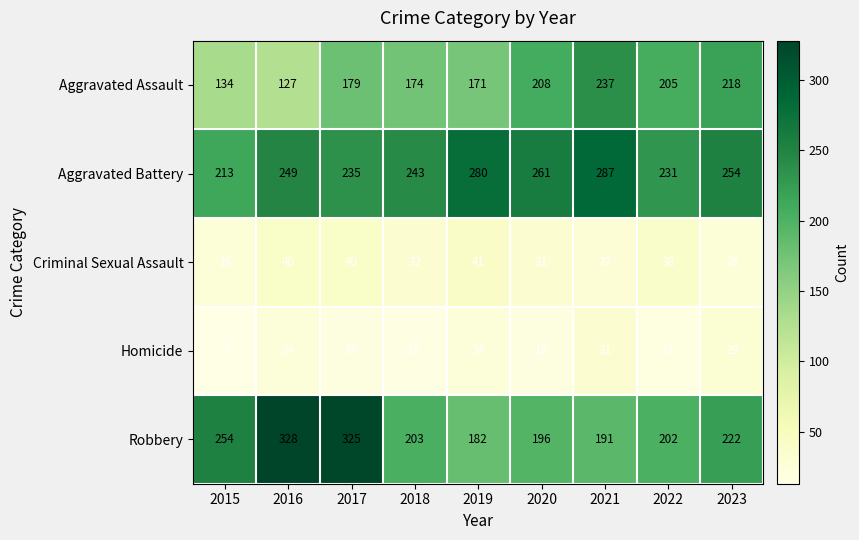

The value of Aggravated Battery at 2022 is 231. True or false?

True